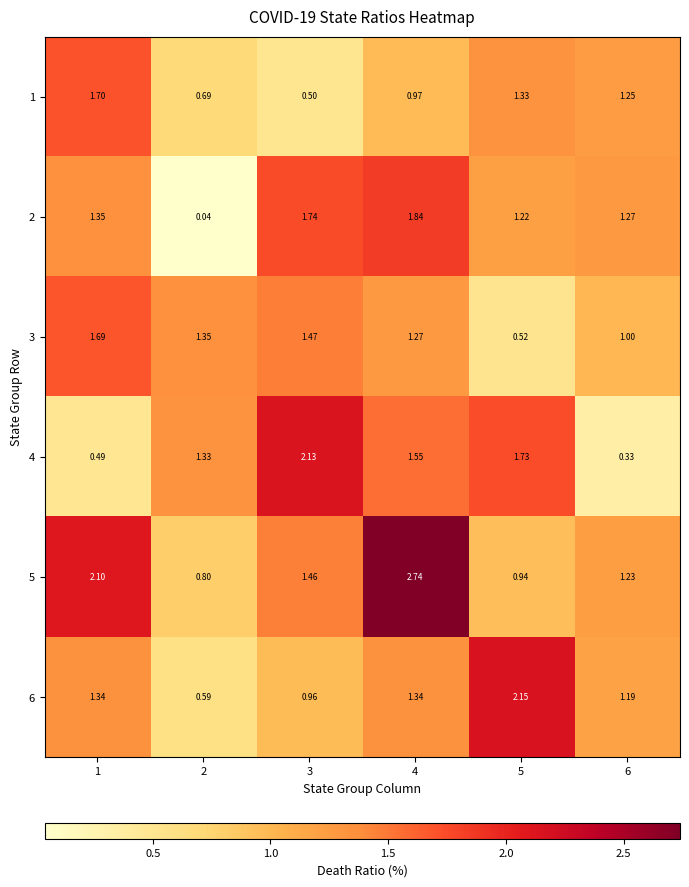

Is the value of 4 at 3 greater than the value of 1 at 2?

Yes